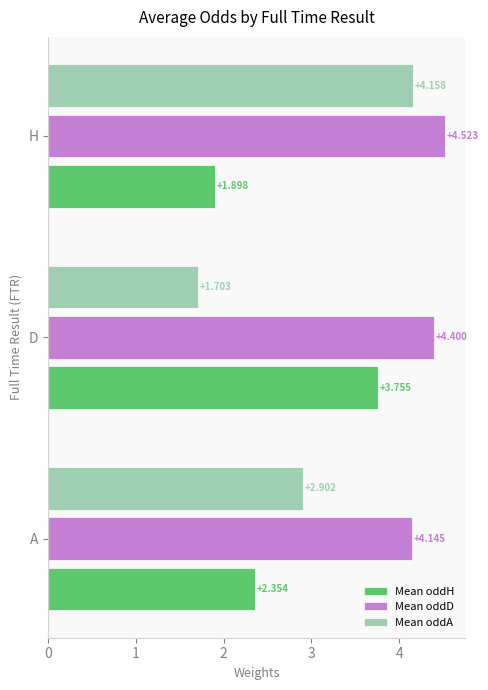

At which label does Mean oddH reach its minimum?

H